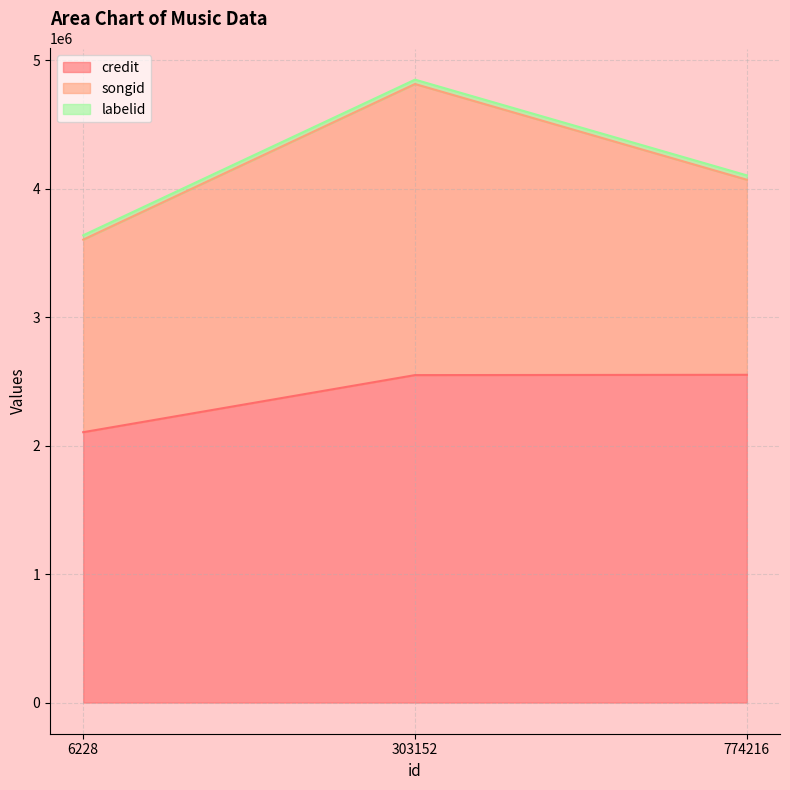

At which label does songid reach its minimum?

6228